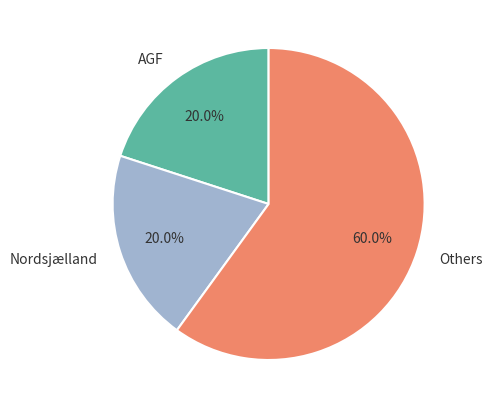

What percentage do Others and AGF together represent?

80.0%